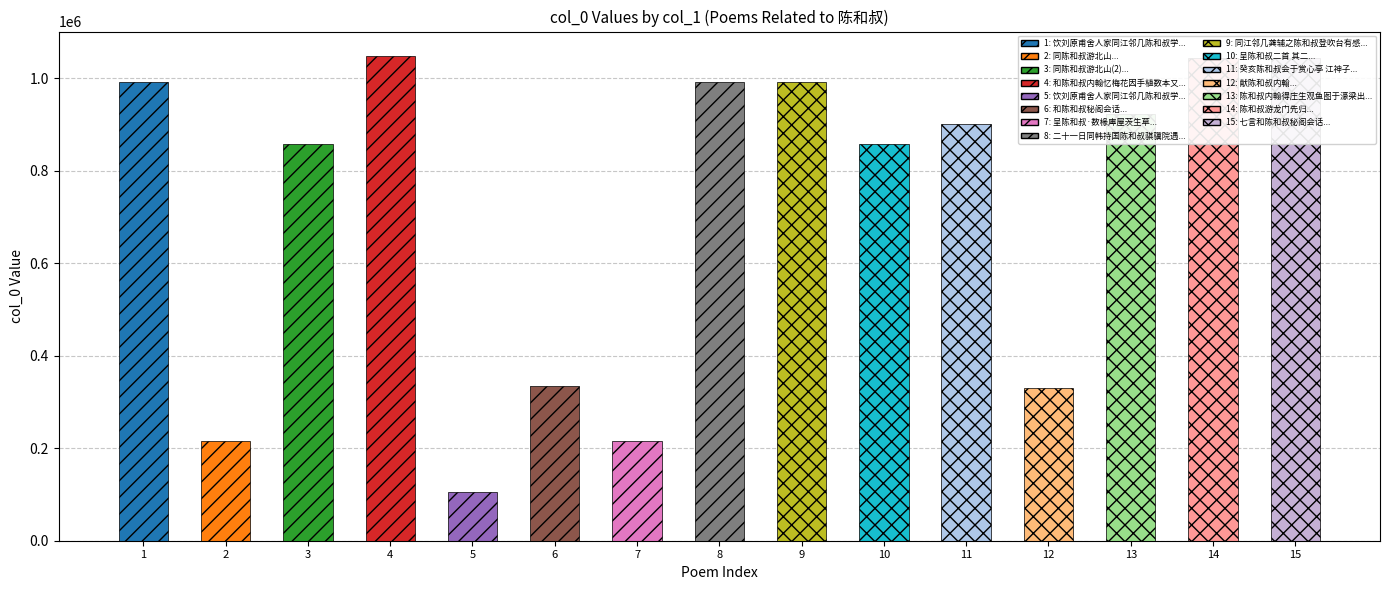

List the labels in order of value, smallest first.

105478, 215523, 215805, 329355, 335589, 858154, 858245, 901497, 923361, 991741, 991981, 992272, 1044318, 1044731, 1048782